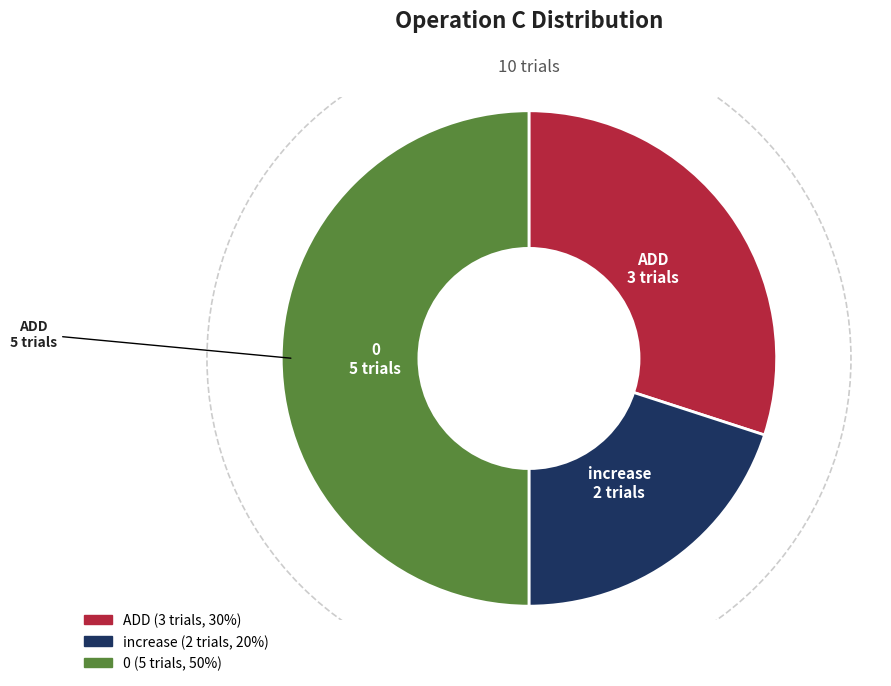

The 0 slice represents 50% of the pie. True or false?

True